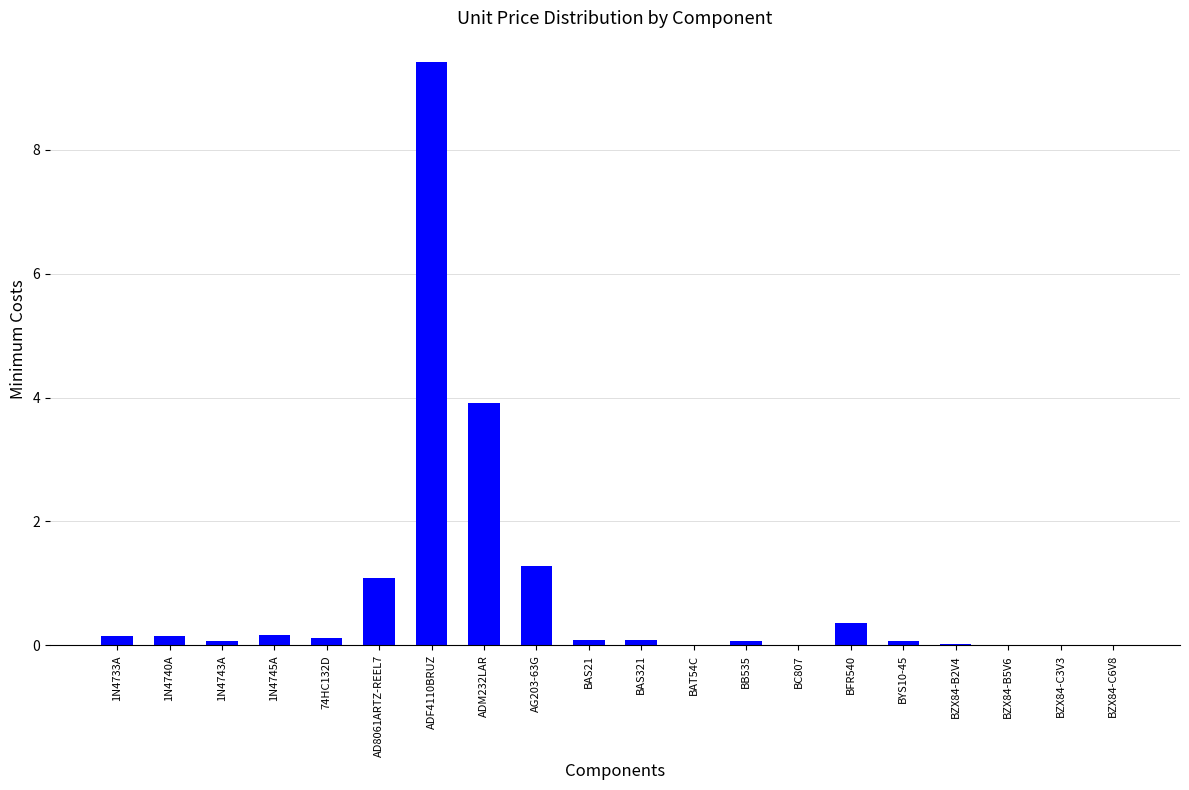

Which has a higher value, BFR540 or ADM232LAR?

ADM232LAR